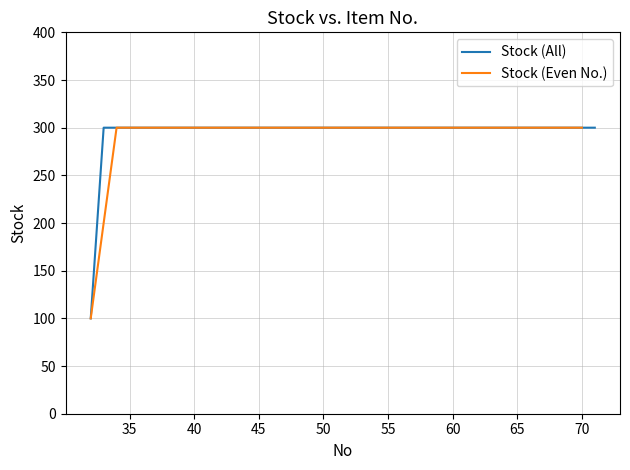

What is the lowest value of the Stock (Even No.) series?

100